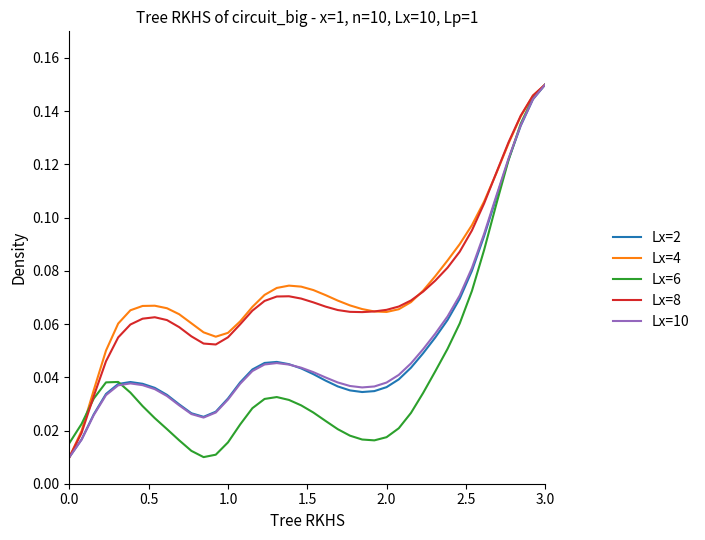

Does the chart have visible grid lines?

No